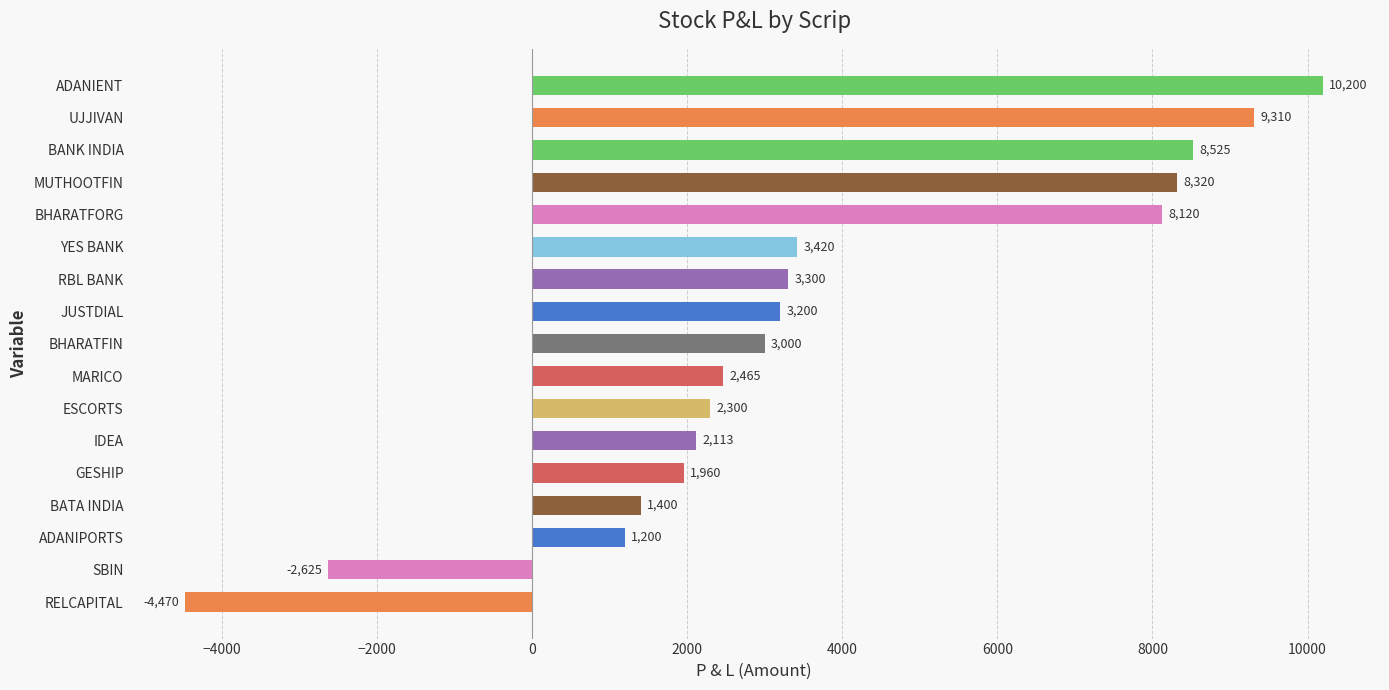

At which label is the value closest to 2865?

BHARATFIN